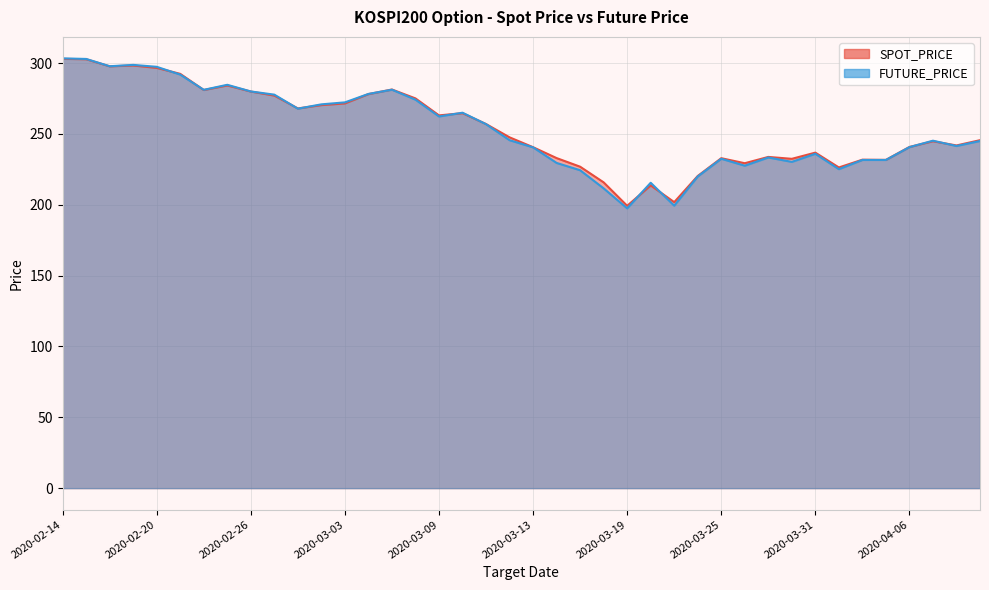

Reading right to left, transcribe all the data shown in this chart.

SPOT_PRICE: 245.6	241.9	244.9	240.8	231.7	231.8	226.3	236.8	232.4	233.8	229.3	232.9	220.3	201.9	213.7	199.3	215.8	226.9	233.0	240.7	247.6	257.0	264.7	263.1	275.1	281.4	278.1	271.6	270.4	268.0	277.1	279.9	284.2	281.0	292.4	296.6	298.3	297.7	302.8	303.0
FUTURE_PRICE: 245.1	241.5	245.2	240.7	231.7	231.7	225.2	236.0	230.3	233.4	227.6	232.5	220.0	199.4	215.6	197.5	211.6	224.4	229.6	240.6	245.6	256.9	265.0	262.4	274.2	281.2	278.2	272.3	270.9	267.9	277.8	280.0	284.7	281.1	291.9	297.4	298.8	297.8	302.9	303.4